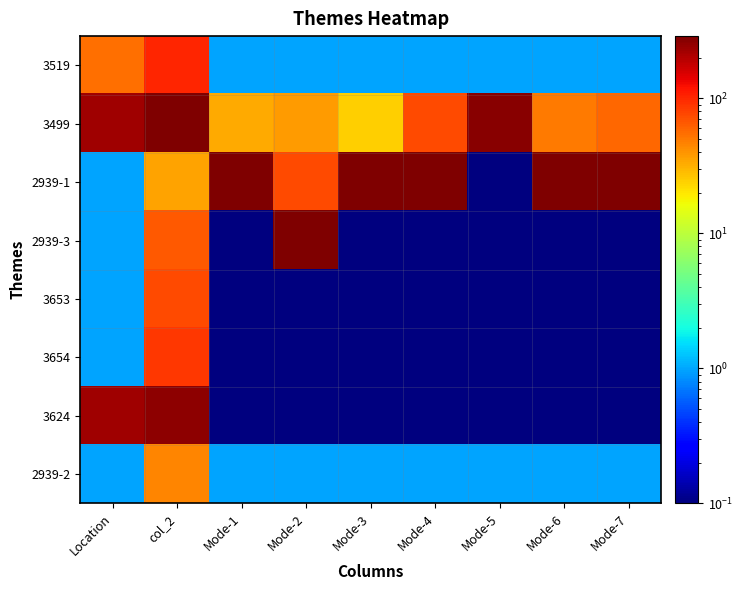

List the series in order of their peak value, lowest first.

2939-2, 3653, 3654, 3519, 3624, 3499, 2939-1, 2939-3